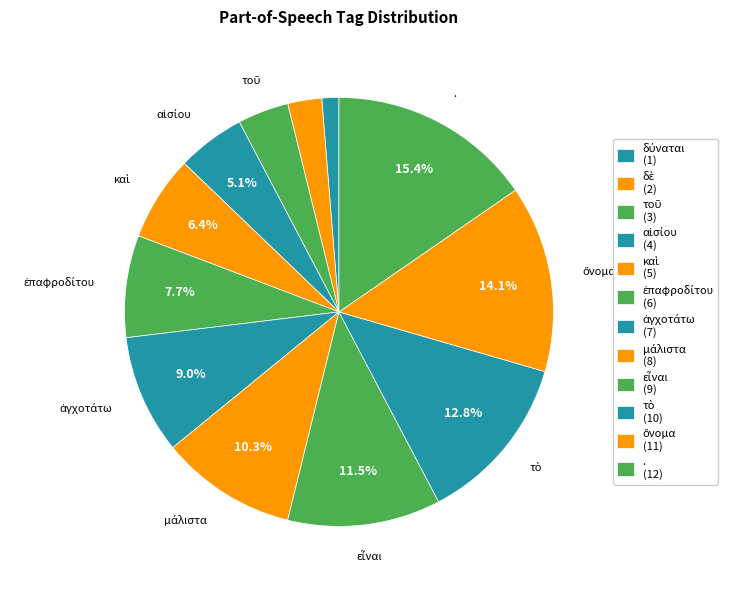

Count the number of slices in the pie.

12